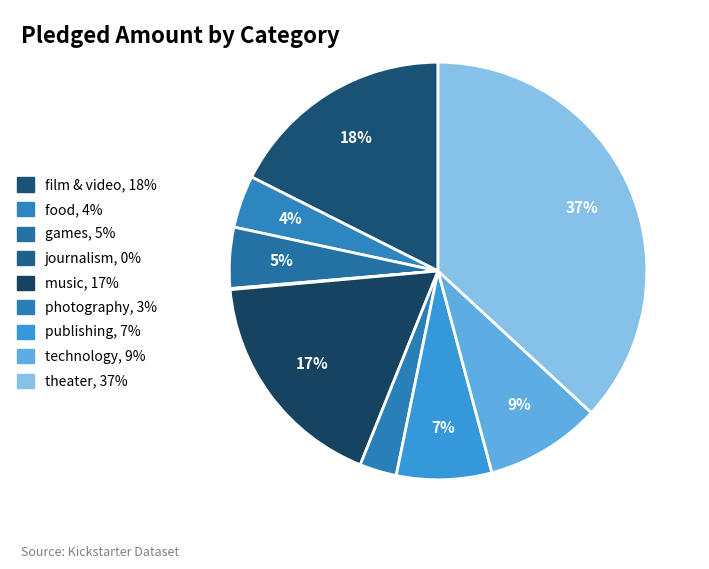

Is theater the majority of the pie?

No